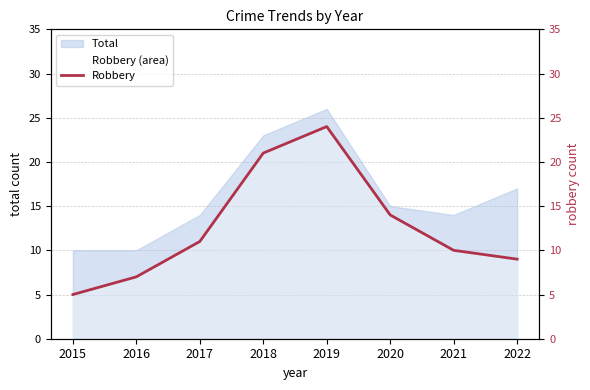

The value at 2018 is 12. True or false?

False